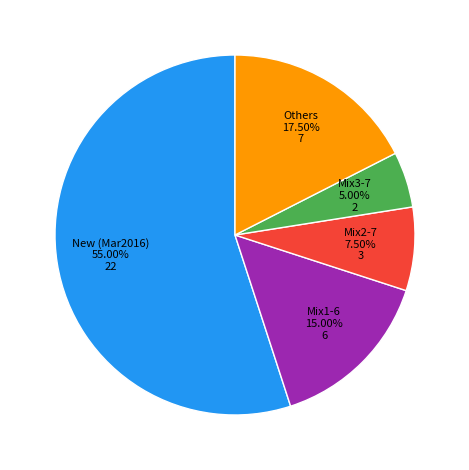

How many slices are in this pie chart?

5